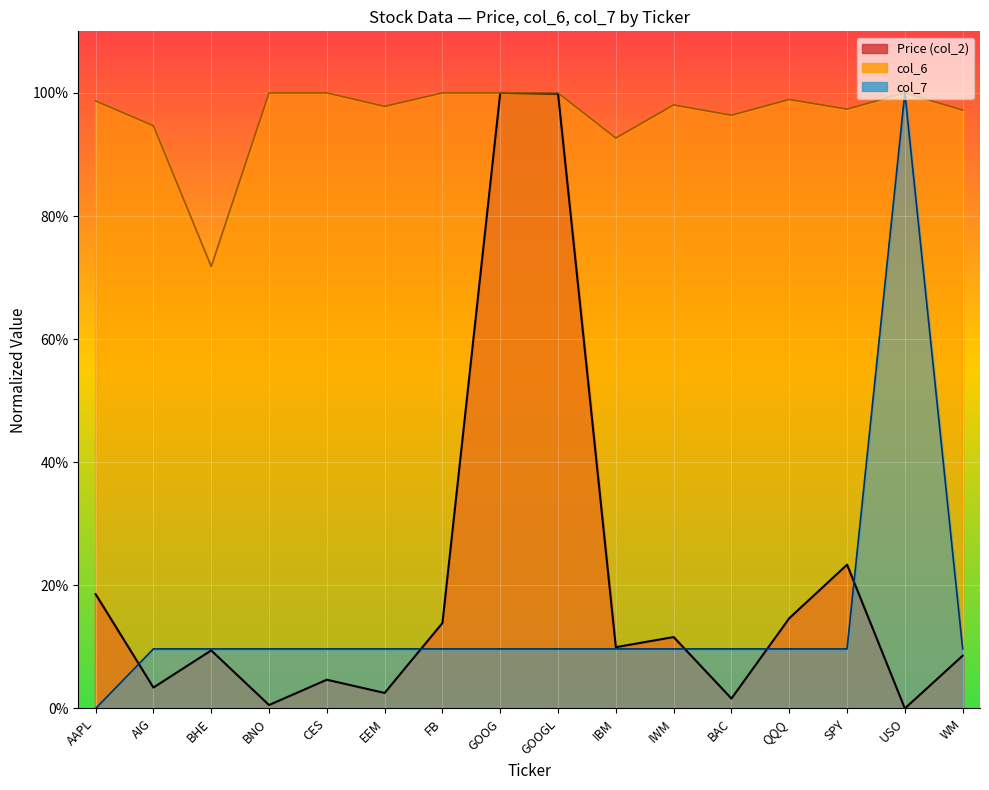

True or false: col_6 and Price (col_2) intersect in this chart.

False